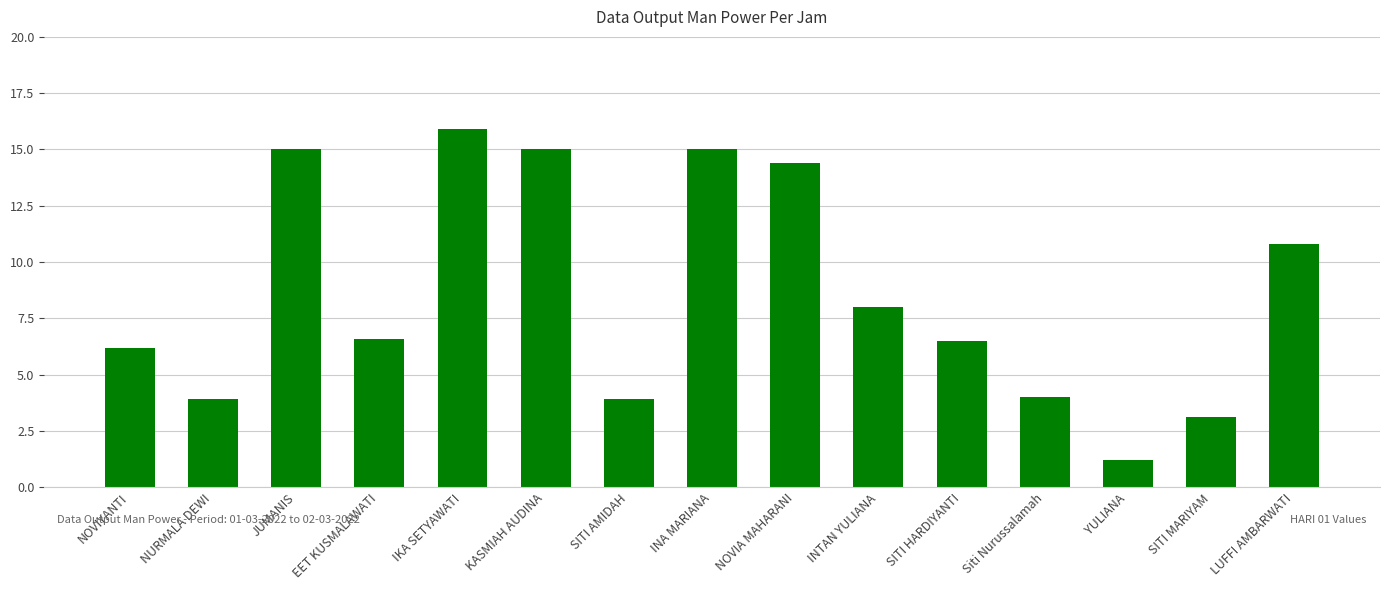

What position from the right is SITI HARDIYANTI?

5